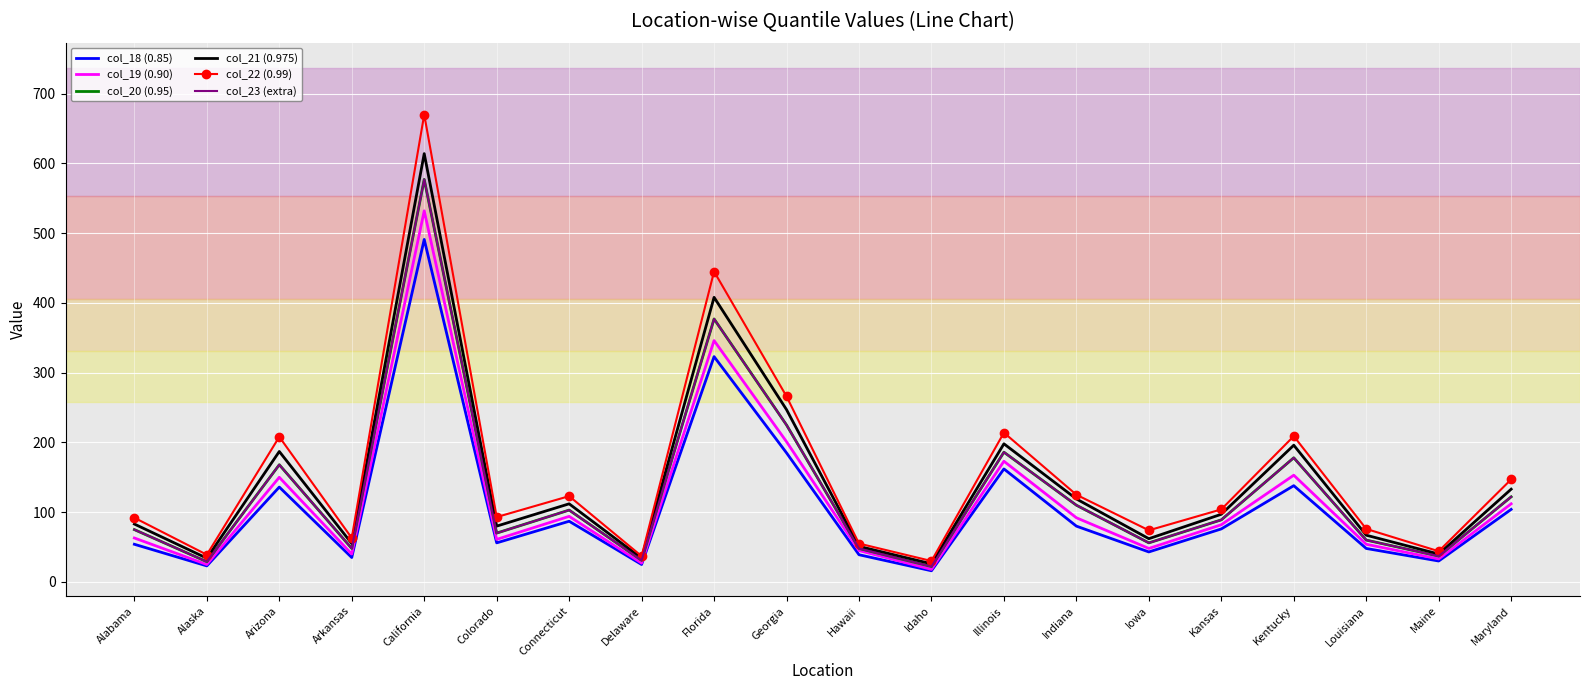

At which category does col_19 (0.90) reach its first local valley?

Alaska